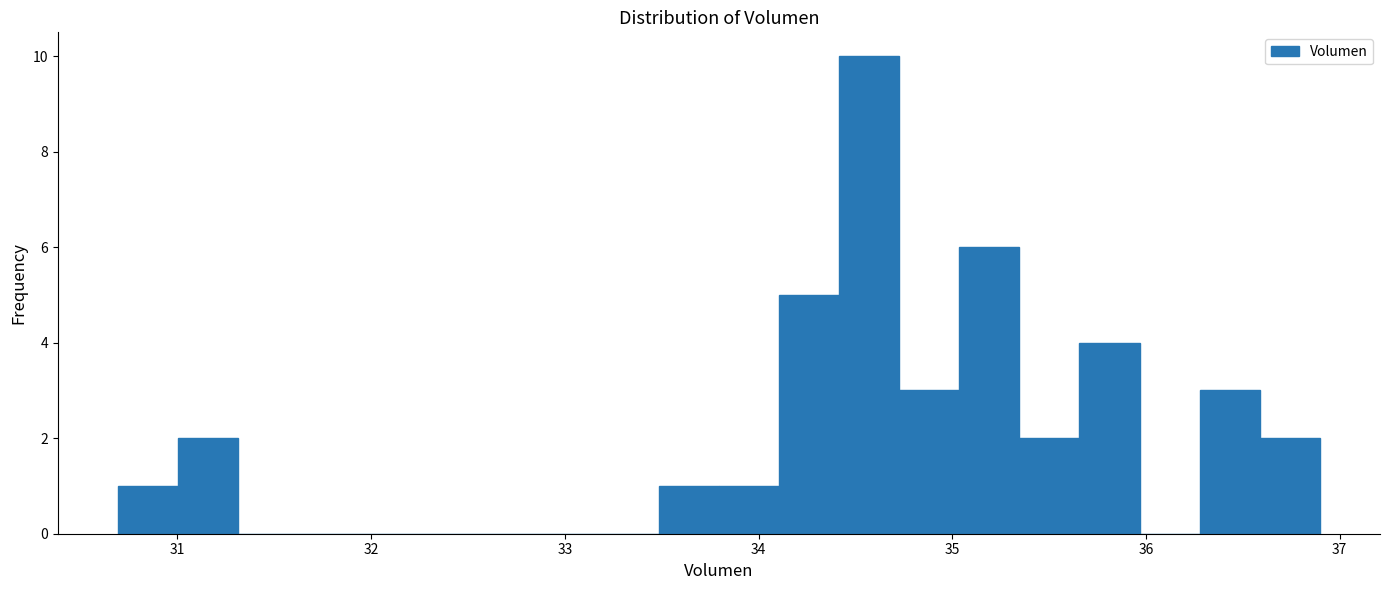

Around what value on the x-axis is the tallest bar? Give the approximate position of its centre, as read against the axis.

34.6